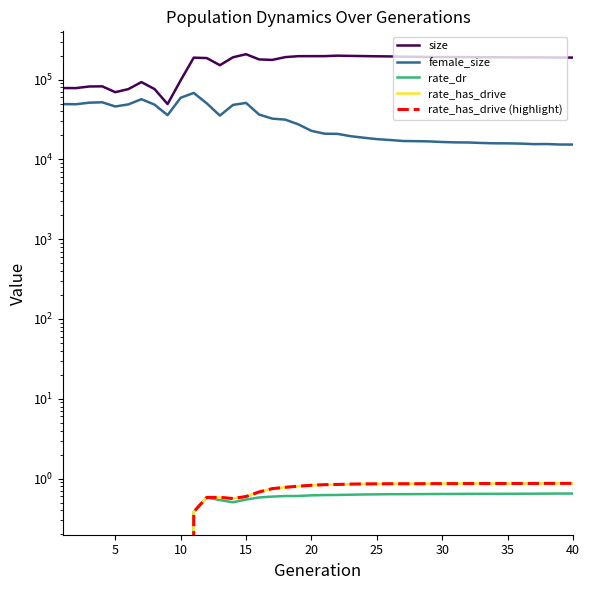

What is the difference between the second highest and second lowest values in the rate_dr series?

0.6